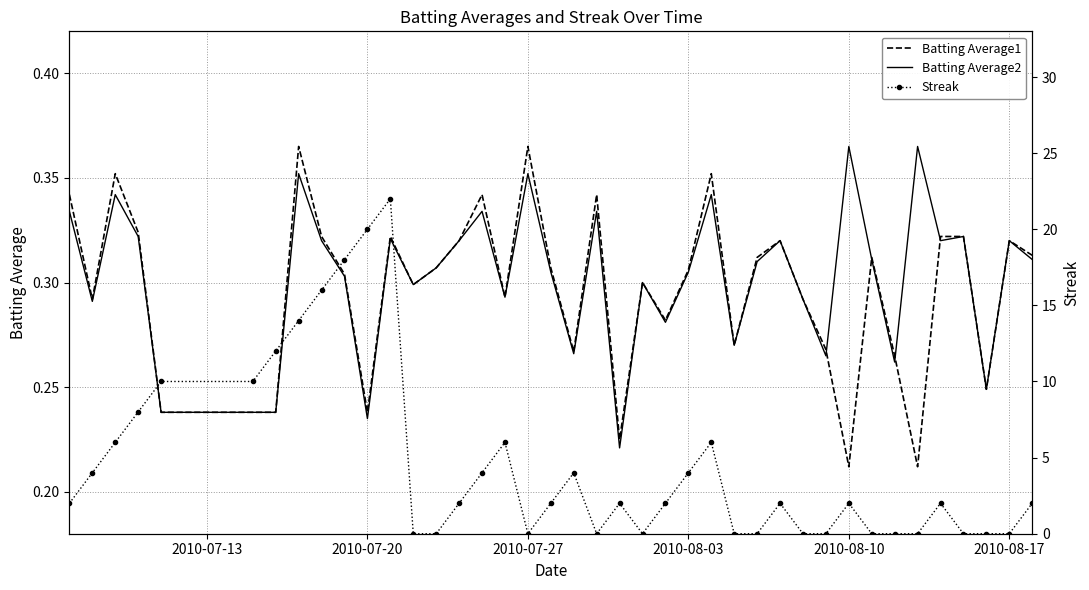

Reading left to right, list all the values displayed in this chart.

Batting Average1: 0.3	0.3	0.4	0.3	0.2	0.2	0.2	0.4	0.3	0.3	0.2	0.3	0.3	0.3	0.3	0.3	0.3	0.4	0.3	0.3	0.3	0.2	0.3	0.3	0.3	0.4	0.3	0.3	0.3	0.3	0.3	0.2	0.3	0.3	0.2	0.3	0.3	0.2	0.3	0.3
Batting Average2: 0.3	0.3	0.3	0.3	0.2	0.2	0.2	0.4	0.3	0.3	0.2	0.3	0.3	0.3	0.3	0.3	0.3	0.4	0.3	0.3	0.3	0.2	0.3	0.3	0.3	0.3	0.3	0.3	0.3	0.3	0.3	0.4	0.3	0.3	0.4	0.3	0.3	0.2	0.3	0.3
Streak: 2.0	4.0	6.0	8.0	10.0	10.0	12.0	14.0	16.0	18.0	20.0	22.0	0.0	0.0	2.0	4.0	6.0	0.0	2.0	4.0	0.0	2.0	0.0	2.0	4.0	6.0	0.0	0.0	2.0	0.0	0.0	2.0	0.0	0.0	0.0	2.0	0.0	0.0	0.0	2.0